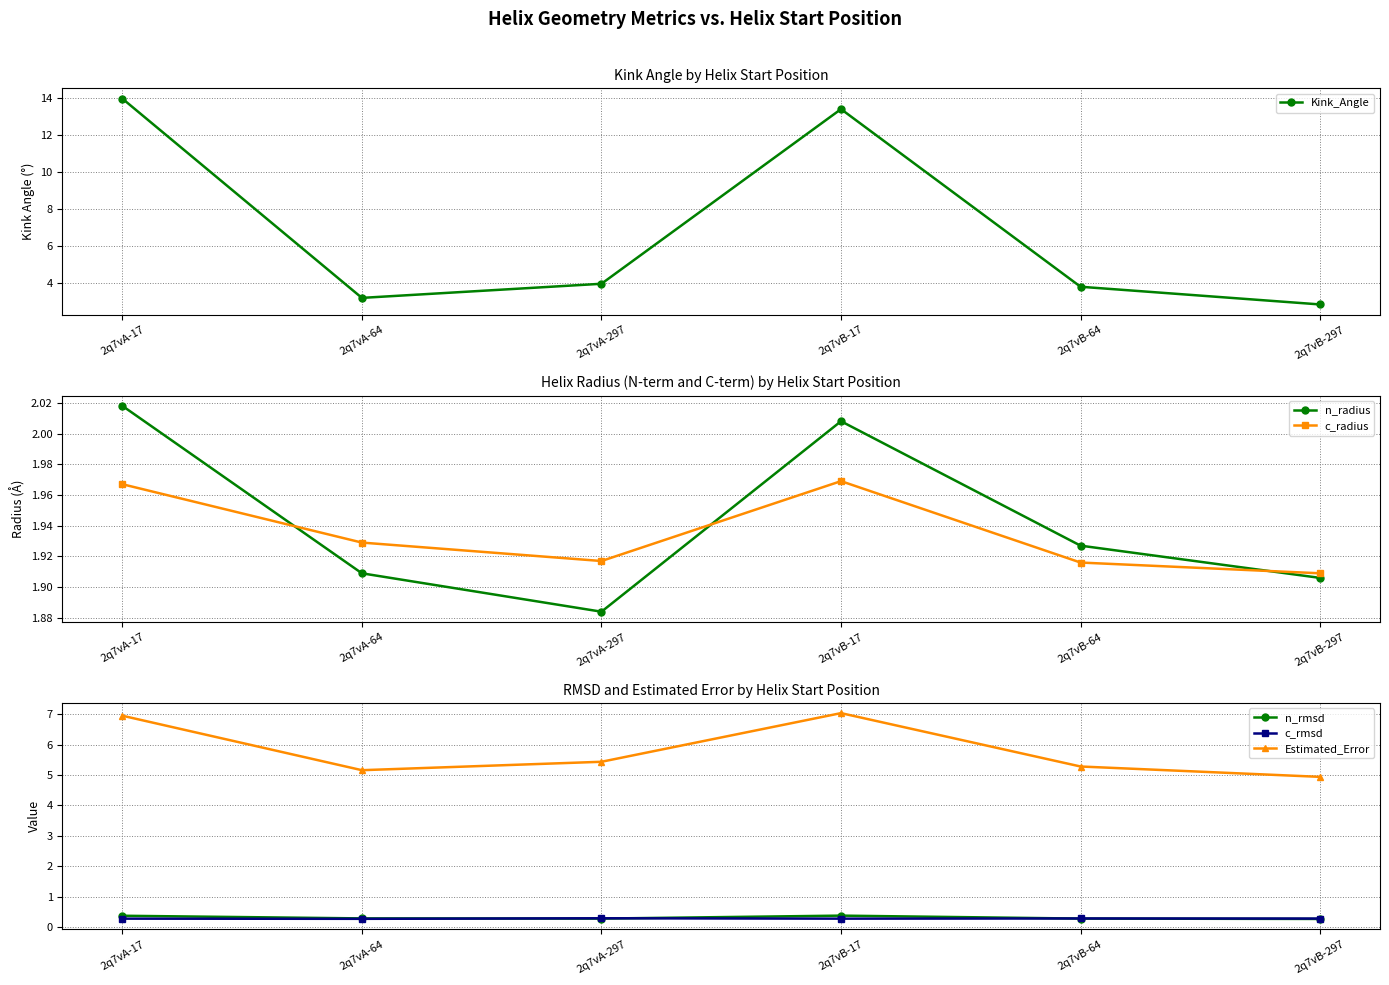

What are all the series names shown in the legend?

Kink_Angle, n_radius, c_radius, n_rmsd, c_rmsd, Estimated_Error